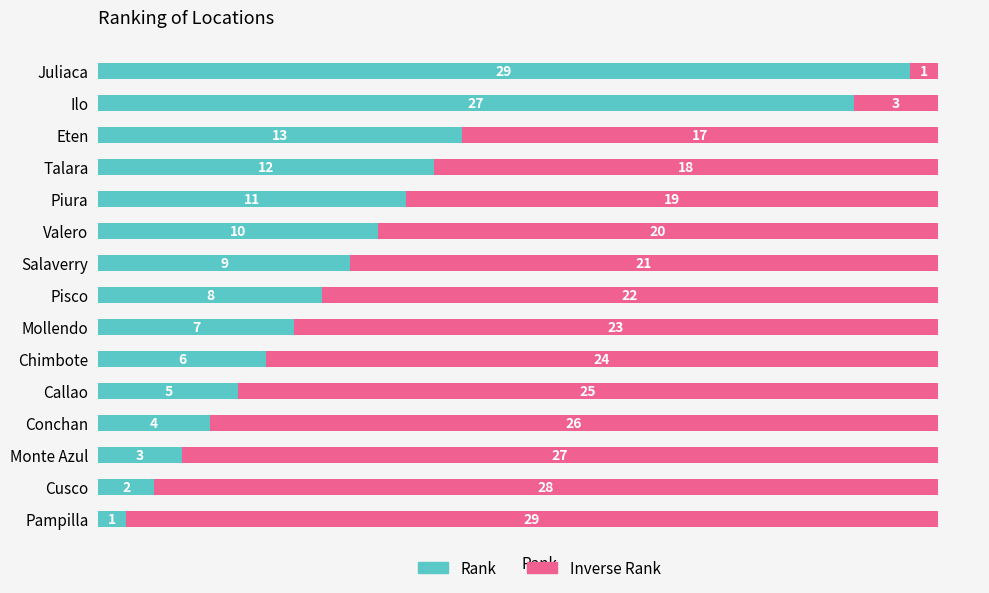

How many series are shown in this chart?

2